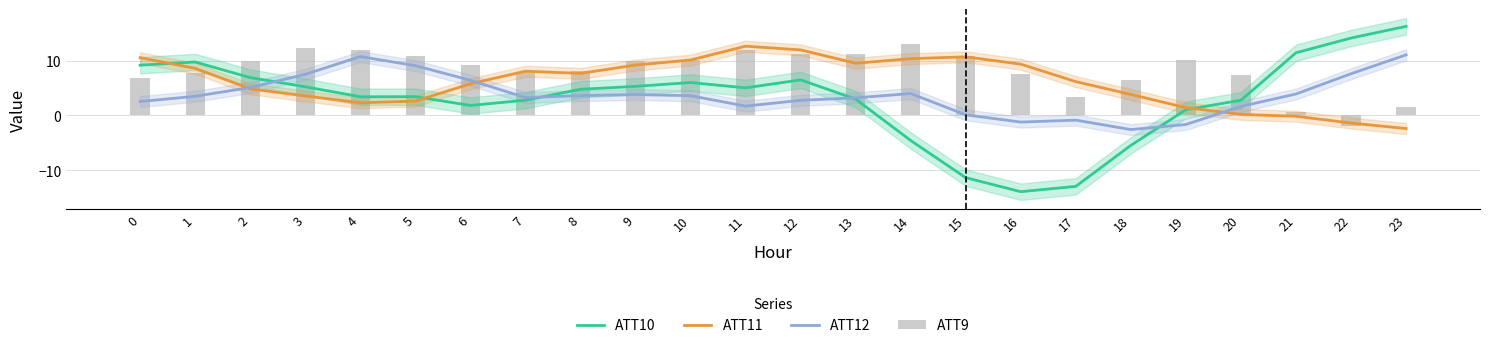

Which category has the lowest value in the ATT11 series?

23